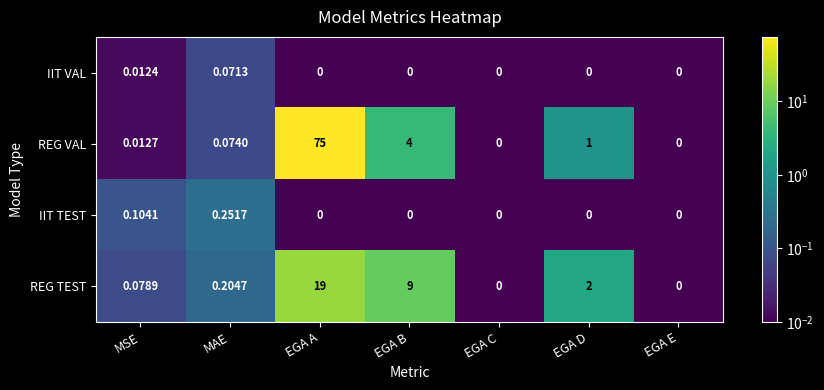

Between MSE and EGA D, which series saw the biggest shift?

REG TEST